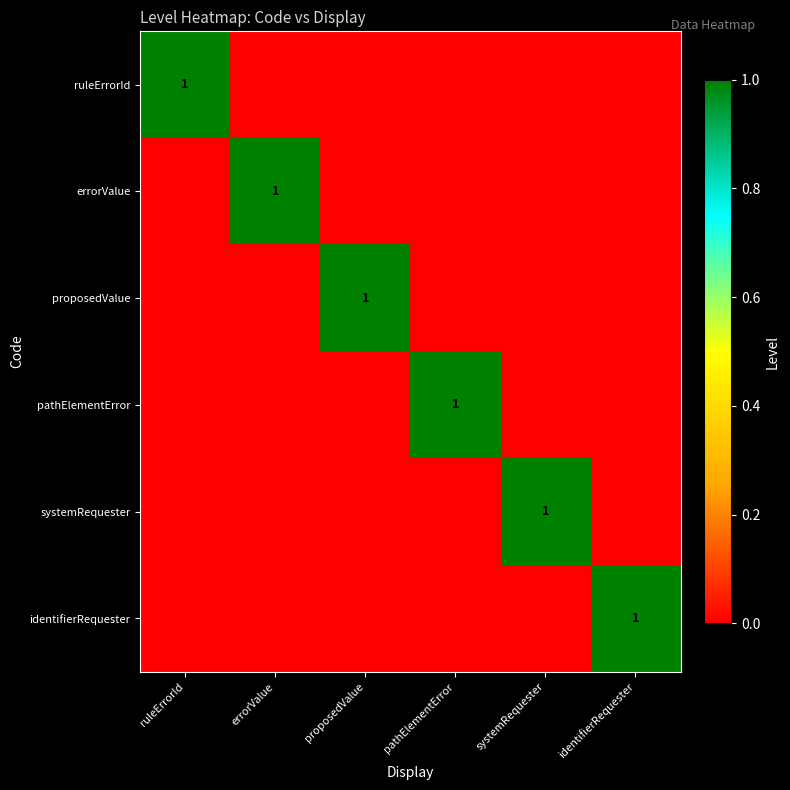

True or false: errorValue has a value of 1 at errorValue.

True